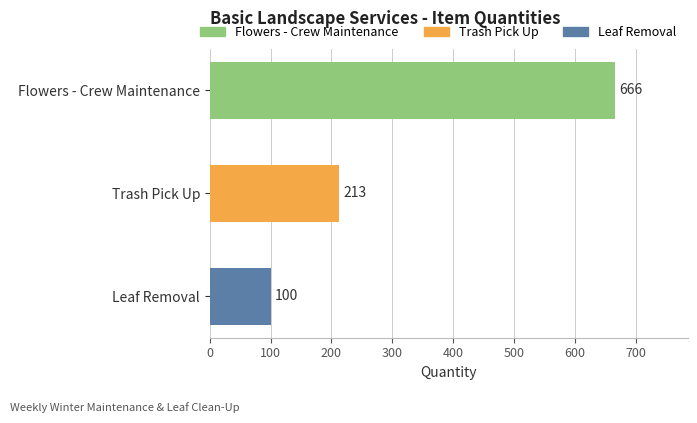

List the labels in order of value, largest first.

Flowers - Crew Maintenance, Trash Pick Up, Leaf Removal